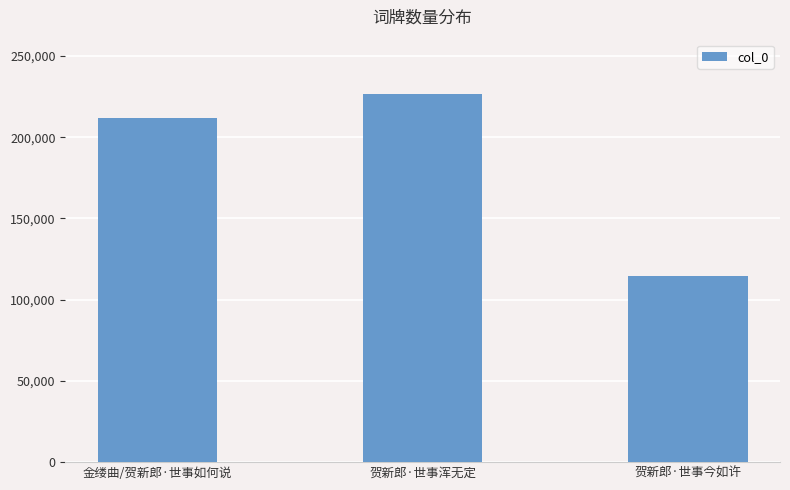

What is the difference between the maximum and minimum values?

112060